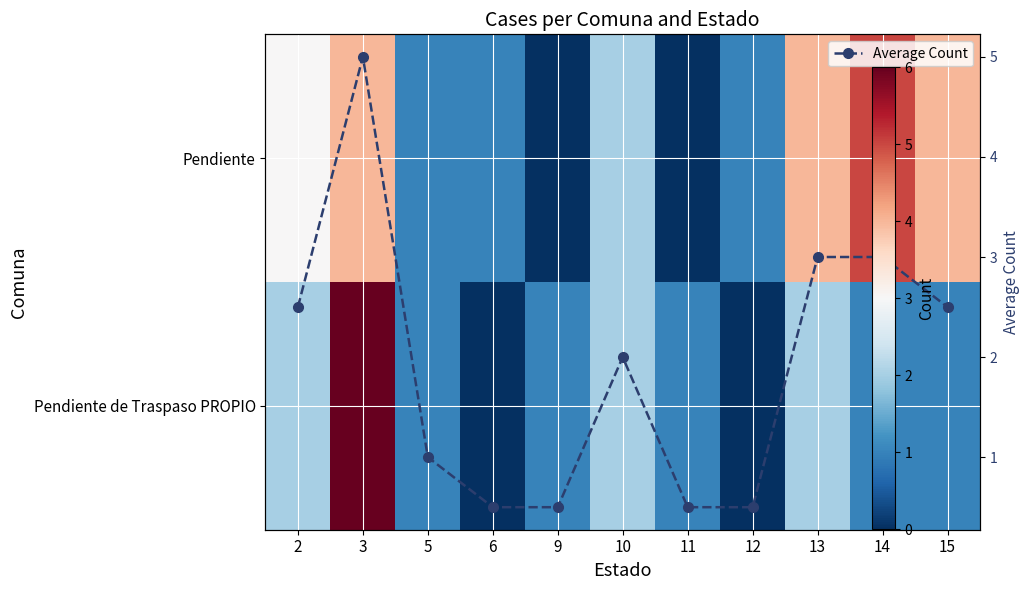

What is the sum of all Pendiente de Traspaso PROPIO values?

17.0